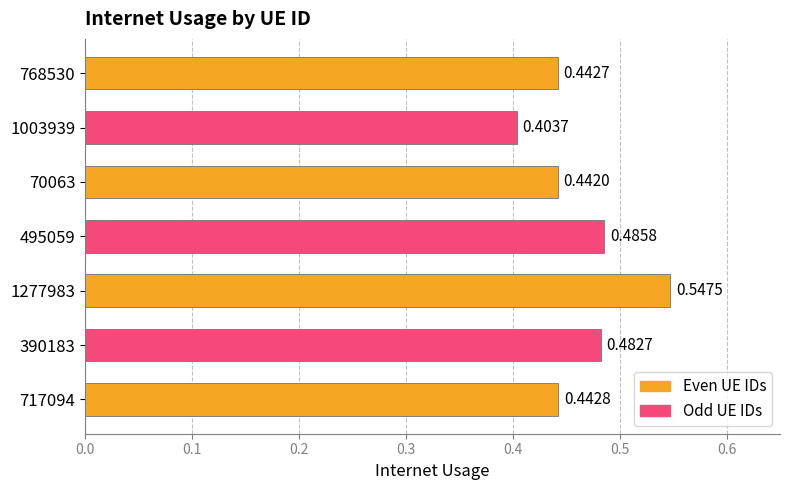

How many categories are shown in the chart?

7